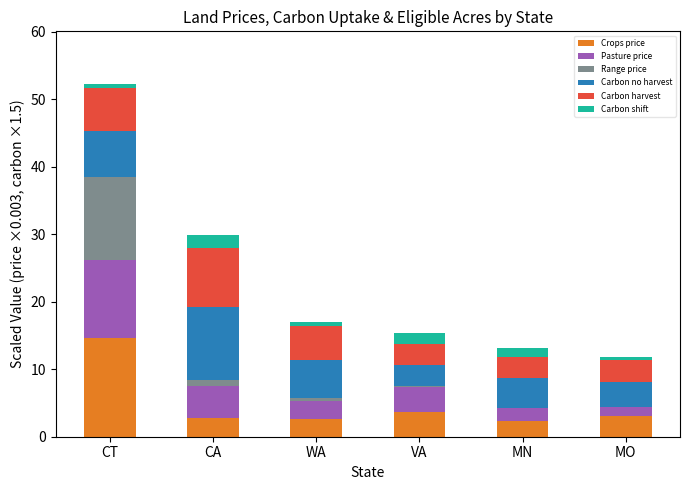

Which series has the widest spread of values?

Range price